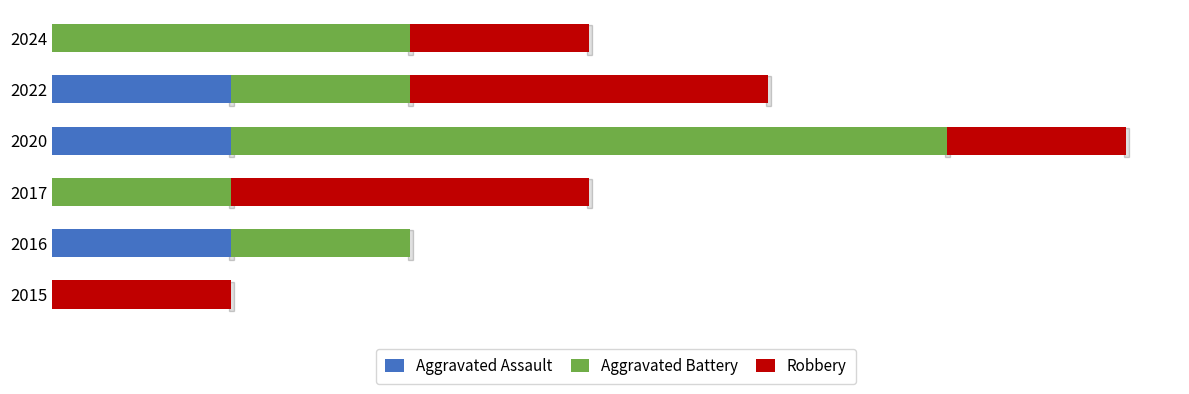

What are all the series names shown in the legend?

Aggravated Assault, Aggravated Battery, Robbery